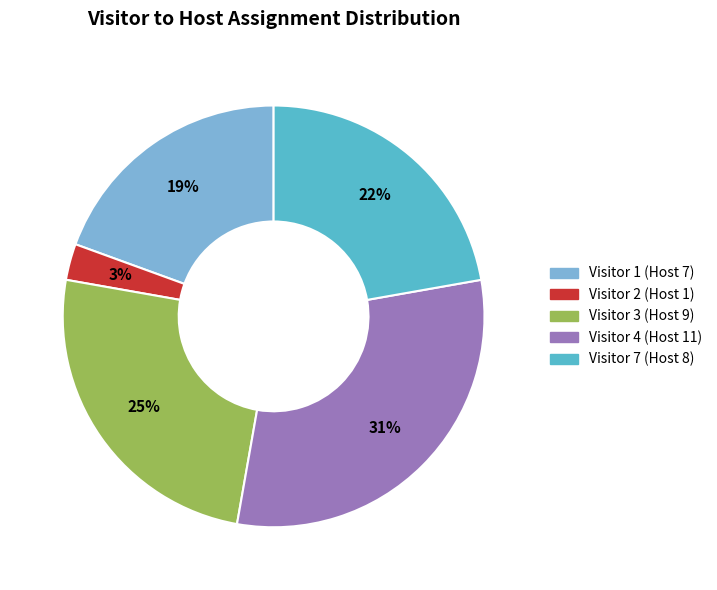

Is the sum of Visitor 3 (Host 9) and Visitor 4 (Host 11) greater than half?

Yes